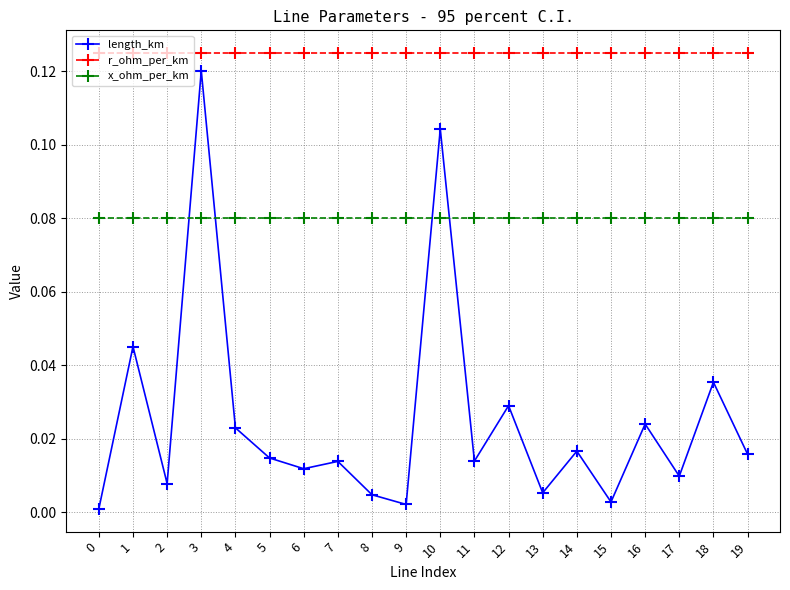

True or false: length_km has more than 1 points higher than both neighbors.

True